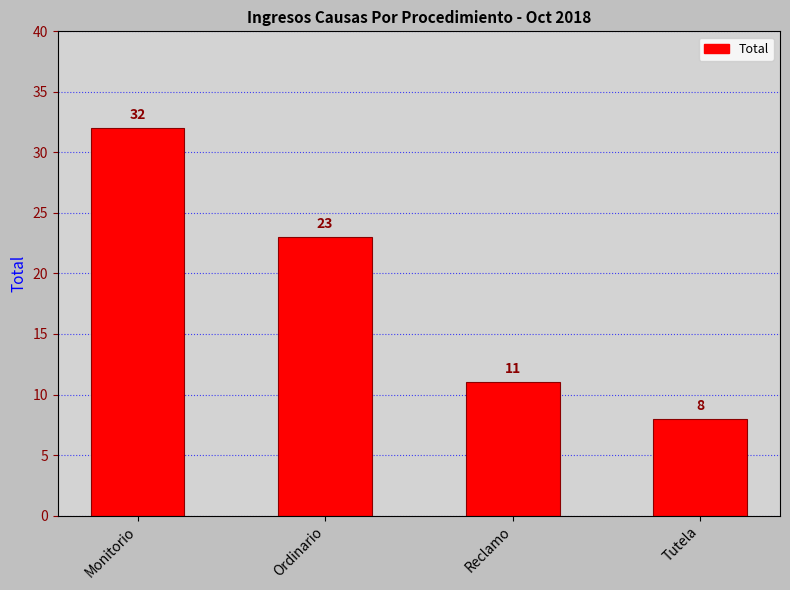

What is the label of the 4th bar from the left?

Tutela